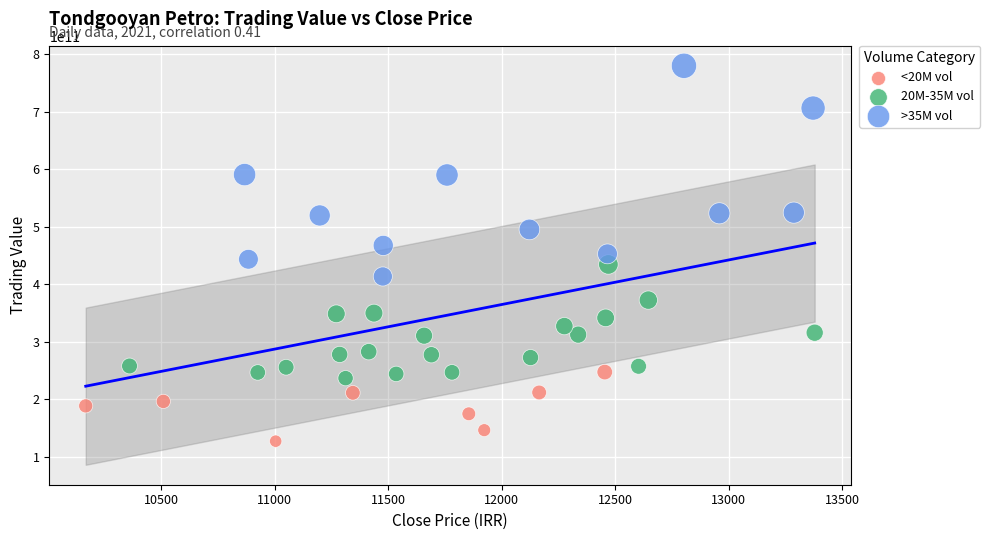

Which series reaches the minimum Y coordinate?

<20M vol